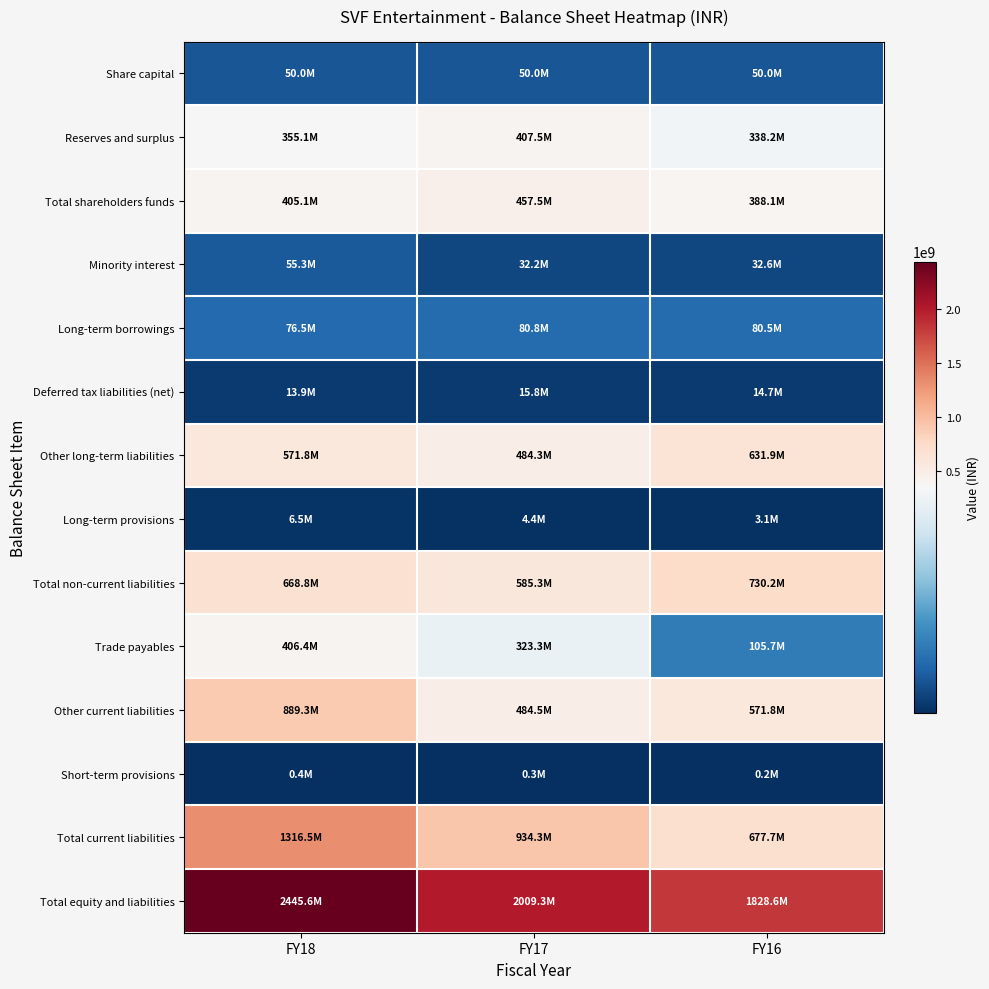

At which category is the sum across all series the highest?

FY18